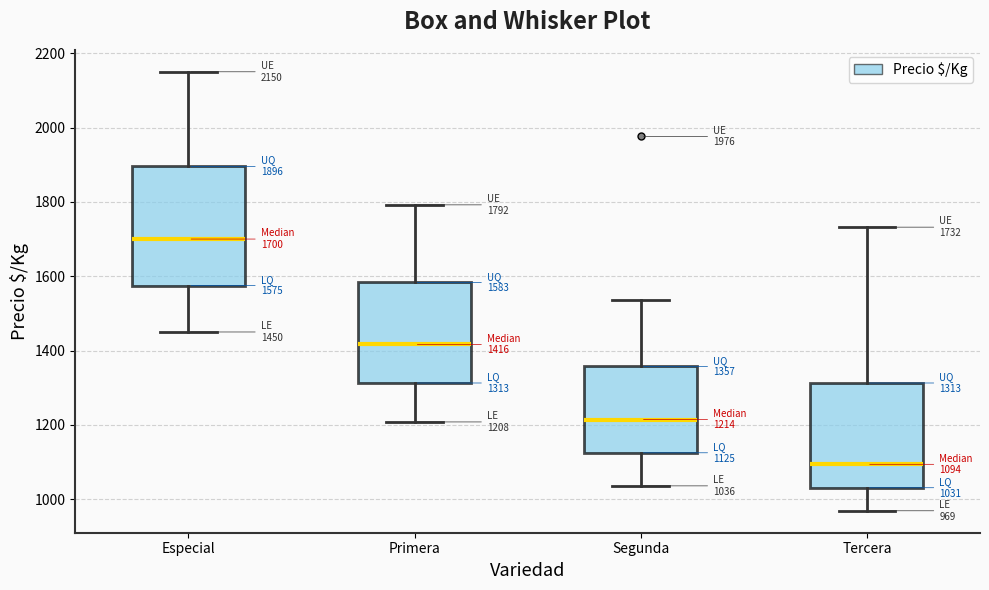

Comparing the boxes themselves (not the whiskers), which one is the tallest?

Especial